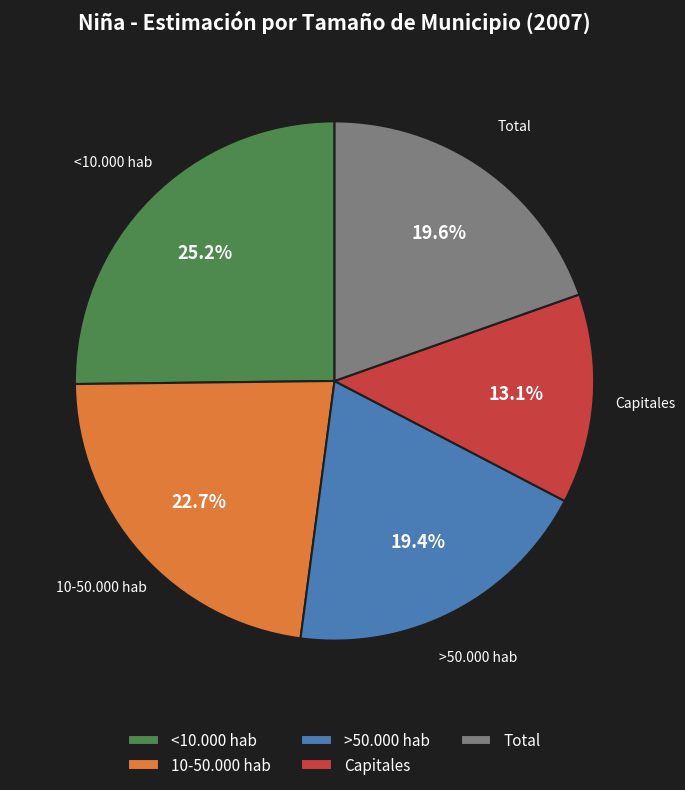

To the nearest percent, what is the combined percentage of >50.000 hab and 10-50.000 hab?

42%